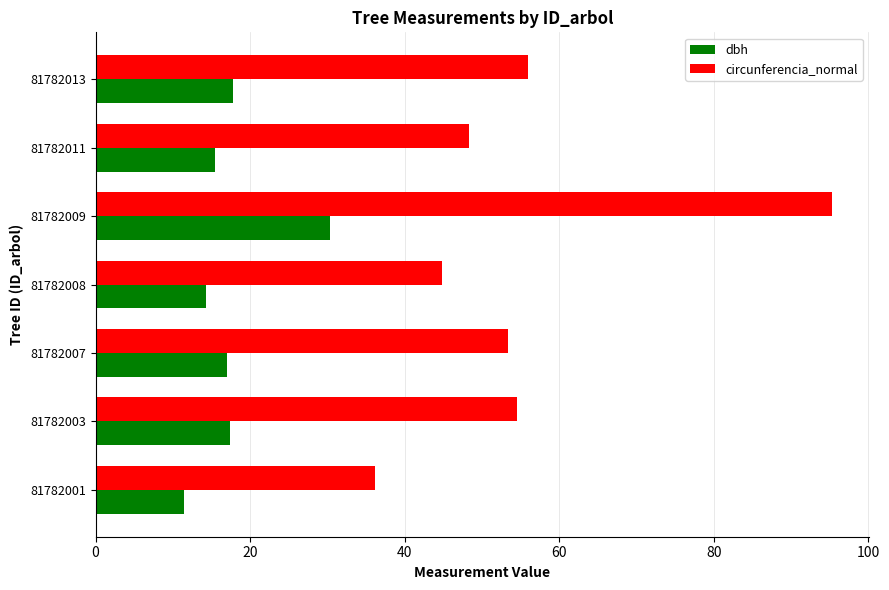

Which category has the highest value in the circunferencia_normal series?

81782009